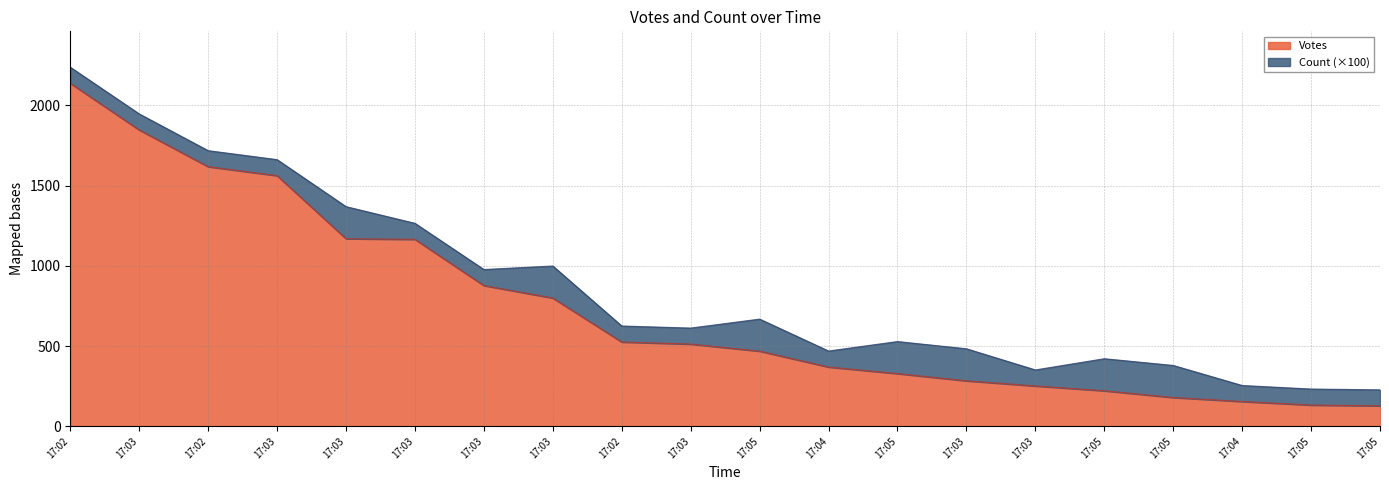

What is the difference between the maximum and minimum values?

2011